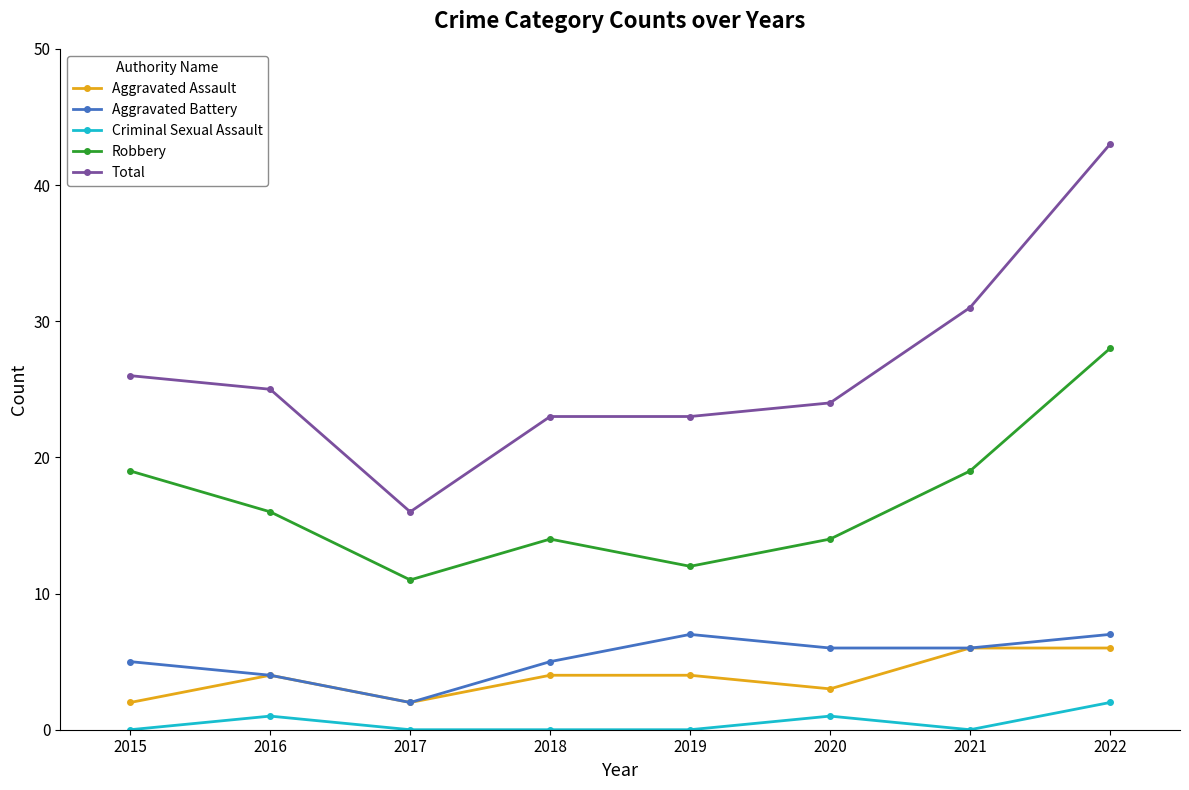

Reading left to right, list all the values displayed in this chart.

Aggravated Assault: 2015=2	2016=4	2017=2	2018=4	2019=4	2020=3	2021=6	2022=6
Aggravated Battery: 2015=5	2016=4	2017=2	2018=5	2019=7	2020=6	2021=6	2022=7
Criminal Sexual Assault: 2015=0	2016=1	2017=0	2018=0	2019=0	2020=1	2021=0	2022=2
Robbery: 2015=19	2016=16	2017=11	2018=14	2019=12	2020=14	2021=19	2022=28
Total: 2015=26	2016=25	2017=16	2018=23	2019=23	2020=24	2021=31	2022=43